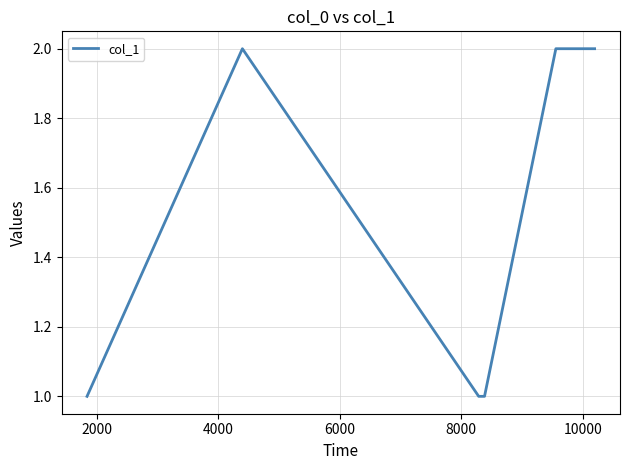

True or false: the data has more than 2 interior local peaks.

False